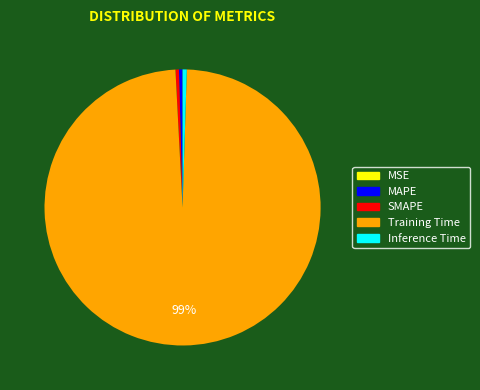

To the nearest percent, what is the average slice percentage?

20%